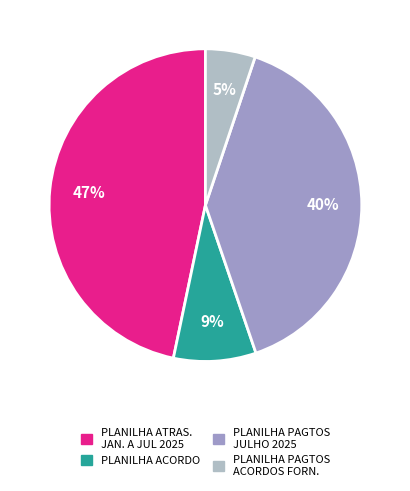

Which slice is the largest?

PLANILHA ATRAS. JAN. A JUL 2025